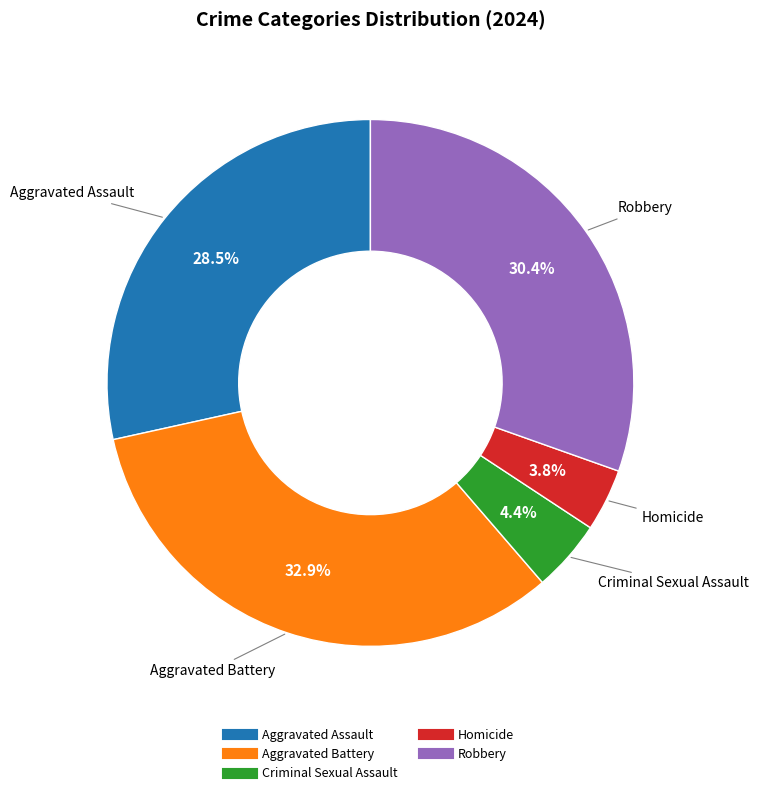

To the nearest percent, what is the combined percentage of Aggravated Assault and Robbery?

59%